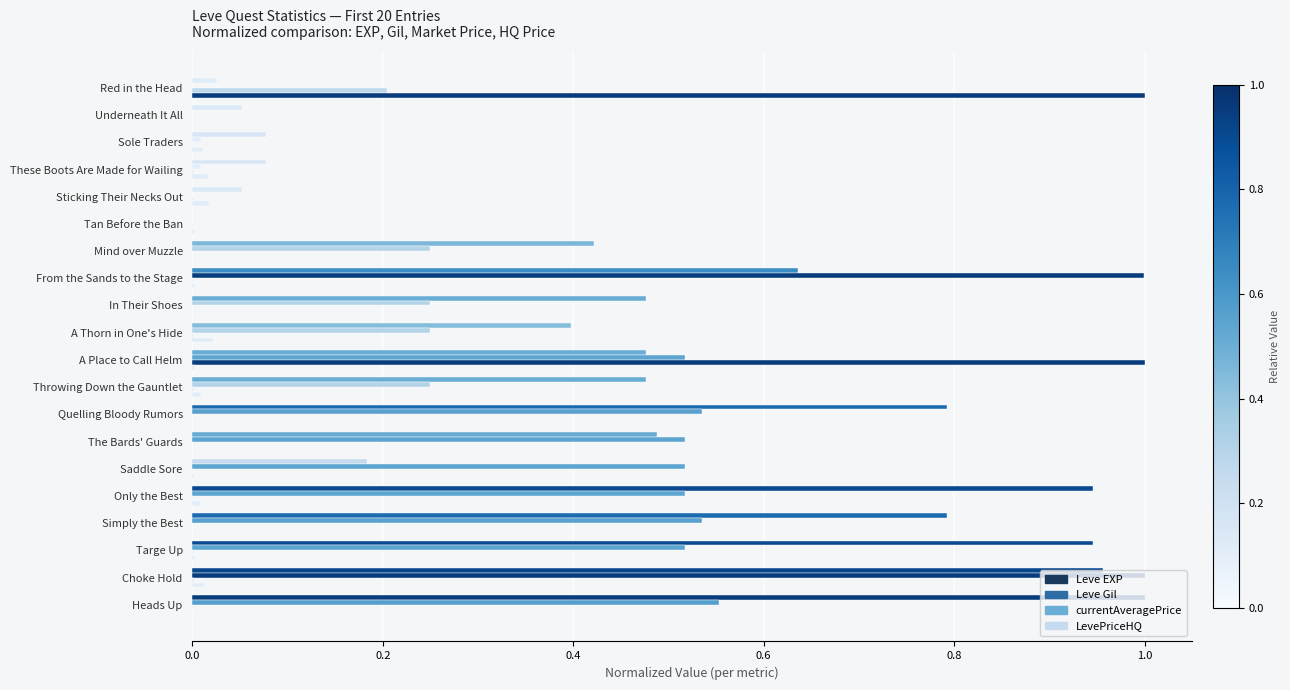

How many series are shown in this chart?

4